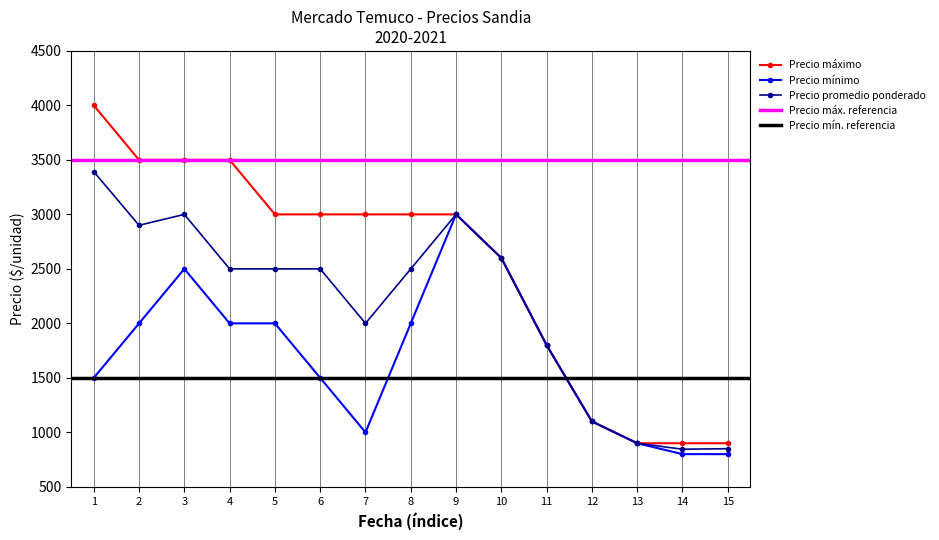

What is the difference between the maximum and minimum values in the Precio promedio ponderado series?

2547